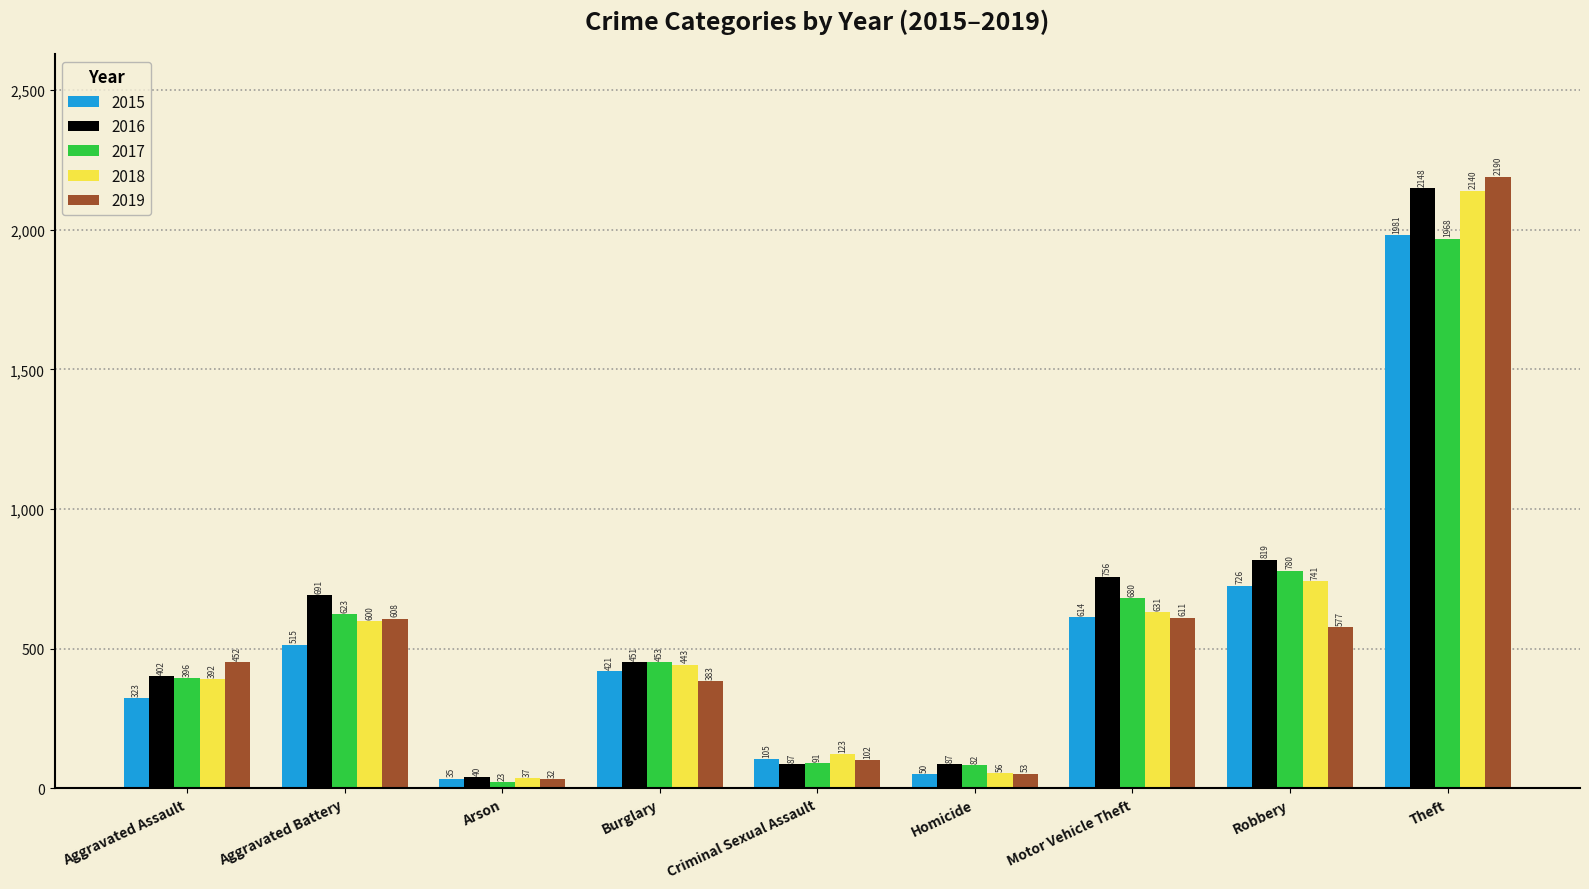

How many data points does each series have?

9